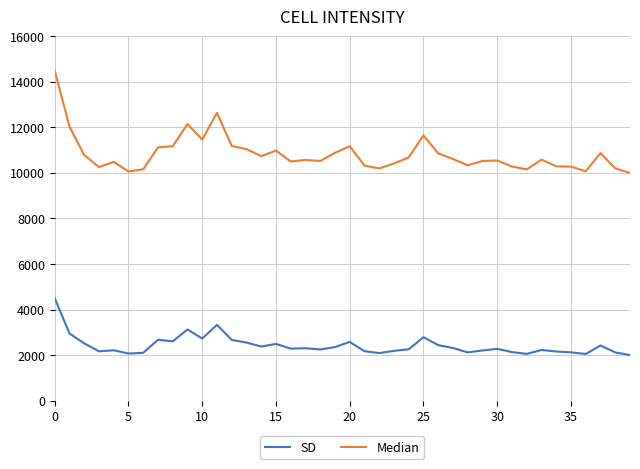

List the series in order of their peak value, highest first.

Median, SD